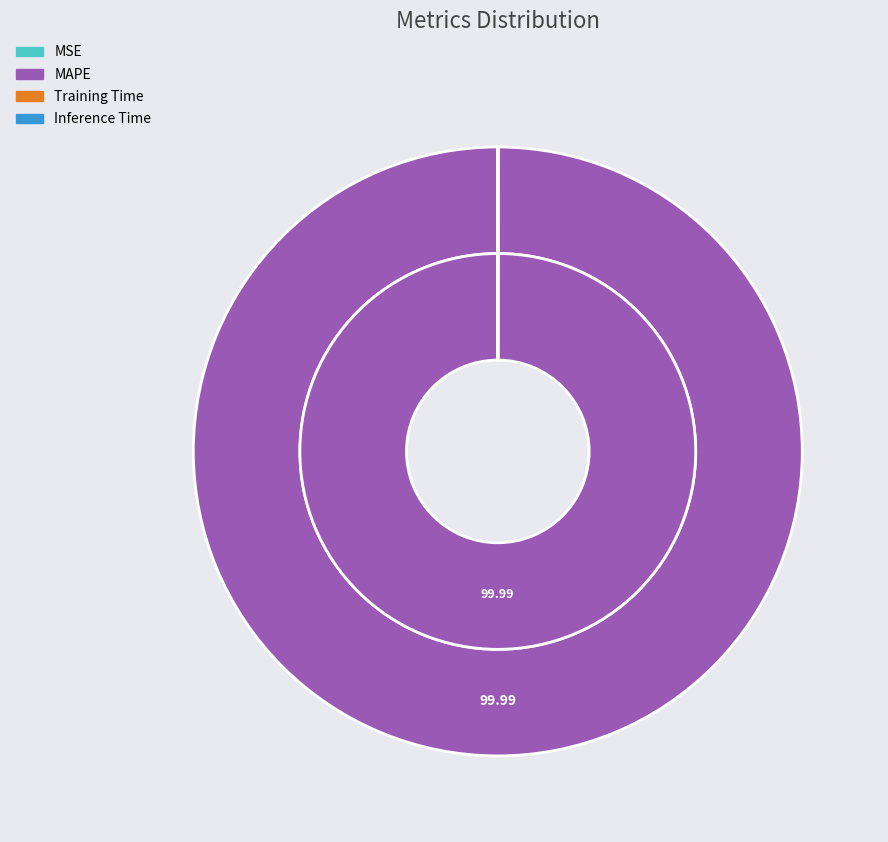

Which category has the smallest portion of the pie?

MSE